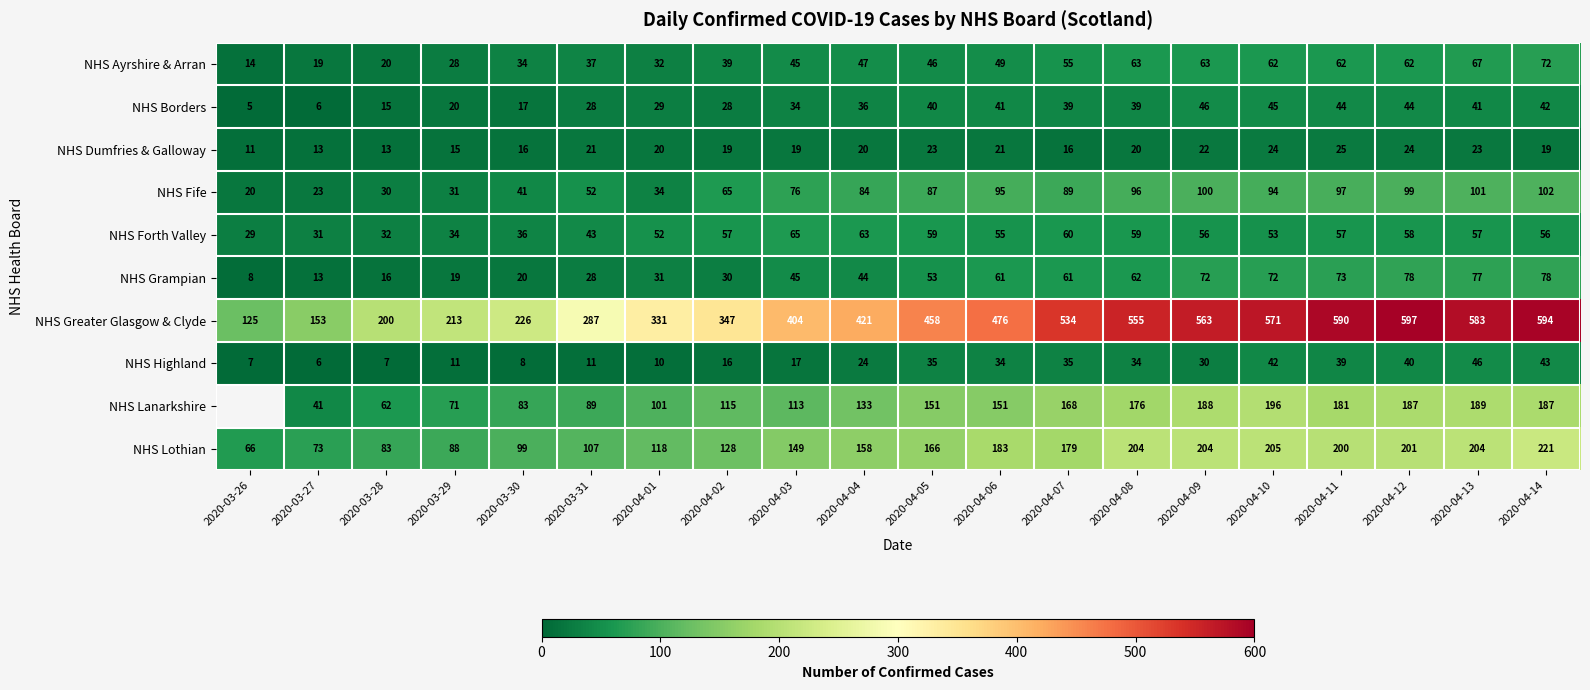

How many values in the NHS Lothian series are below 166?

10